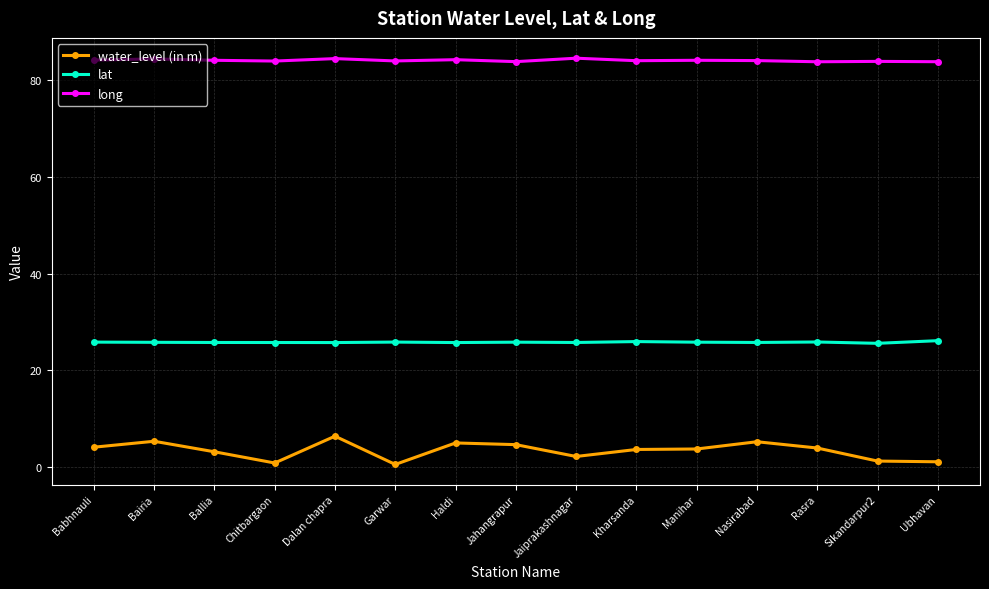

What is the maximum value shown in the chart?

84.6